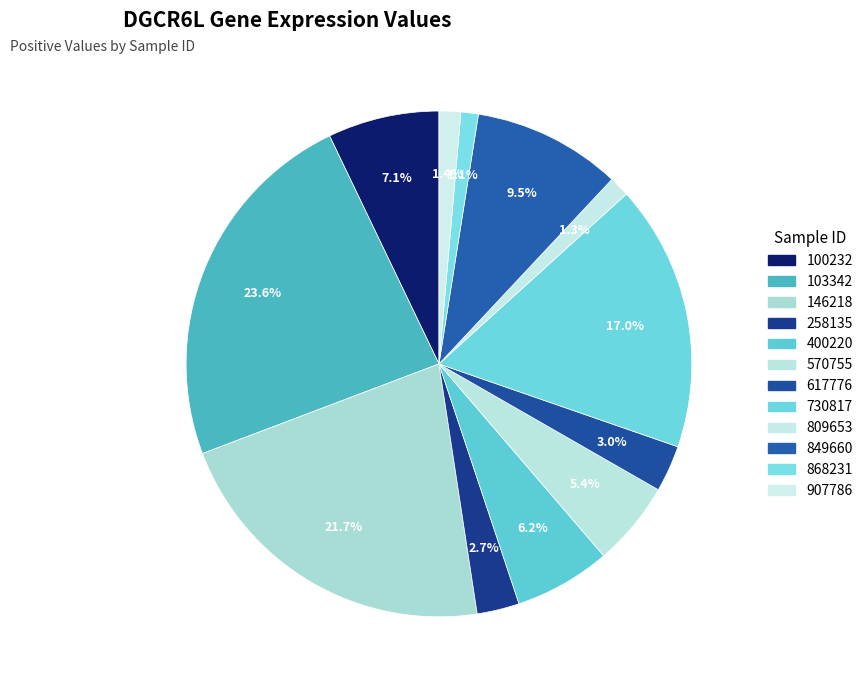

How many slices are in this pie chart?

12